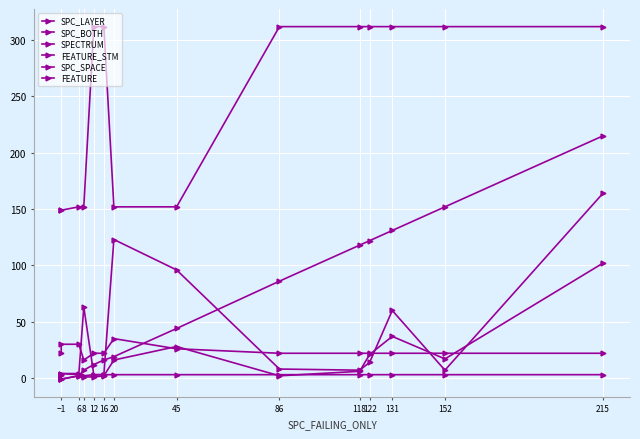

True or false: FEATURE and SPECTRUM intersect in this chart.

True